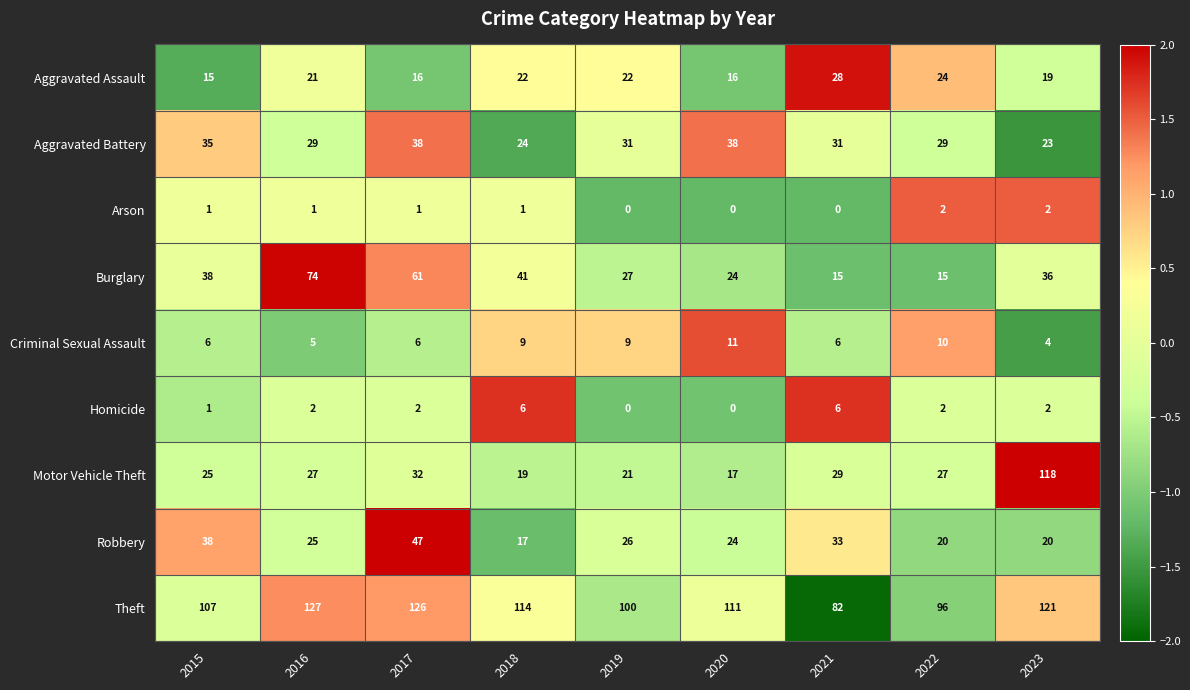

Which category has the lowest value in the Aggravated Assault series?

2015